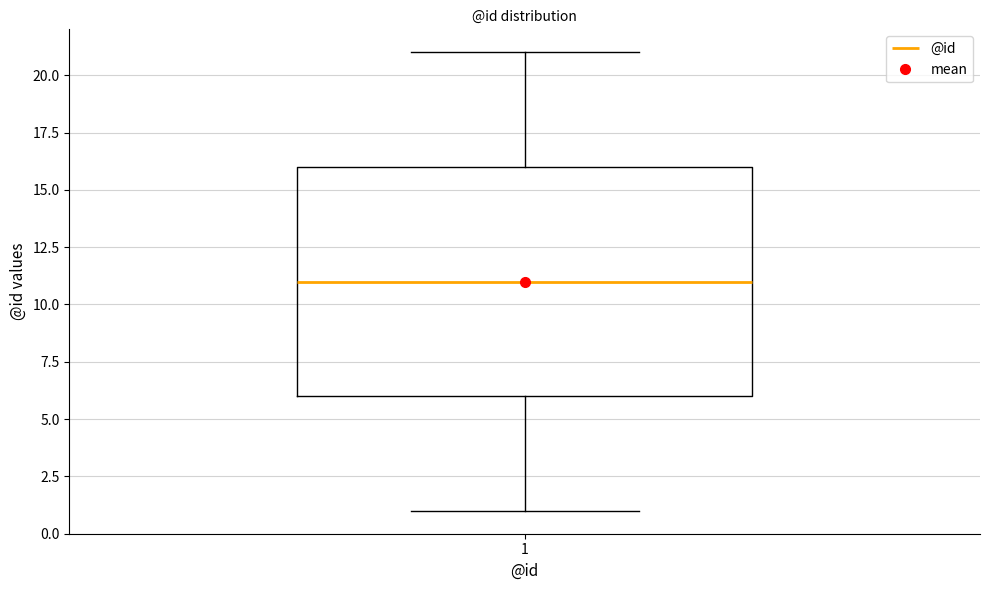

Transcribe this box plot: give where the median line is, the range the box spans, and where the two whiskers end, as read against the y-axis. The values are not printed on the chart, so give them approximately, as read against the axis.

median 11, box 6 to 16, whiskers 1 to 21